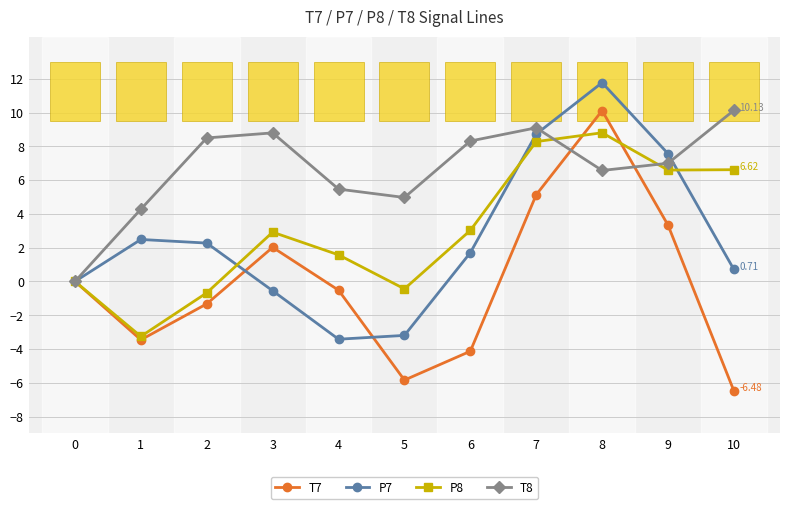

What is the value of the P8 point at the 7th from the left?

3.0